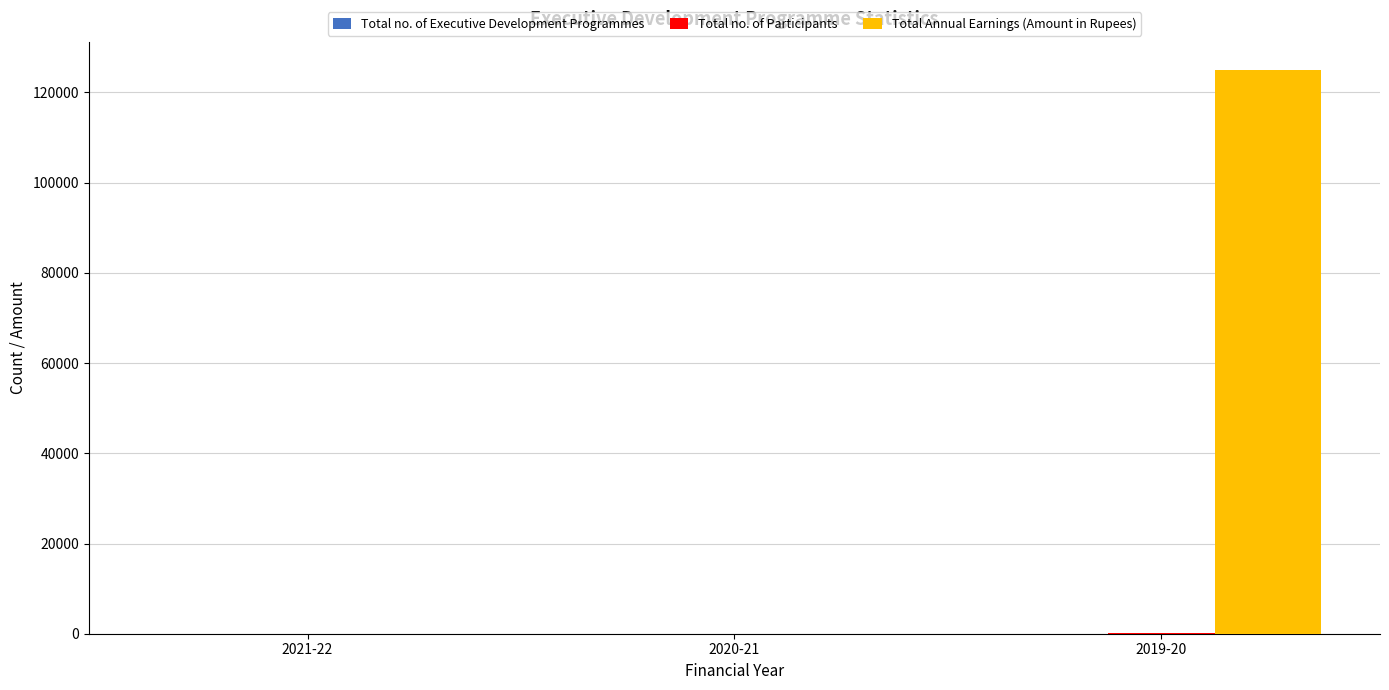

The value of Total Annual Earnings (Amount in Rupees) at 2020-21 is 41379. True or false?

False